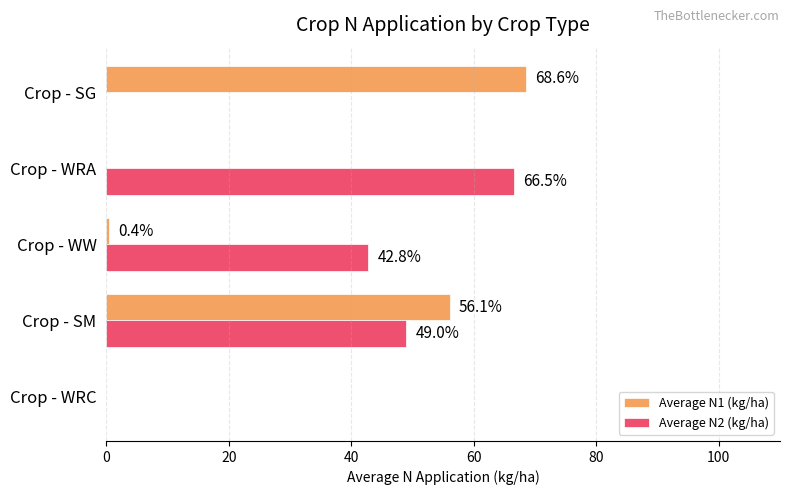

Which series has the largest total across all categories?

Average N2 (kg/ha)